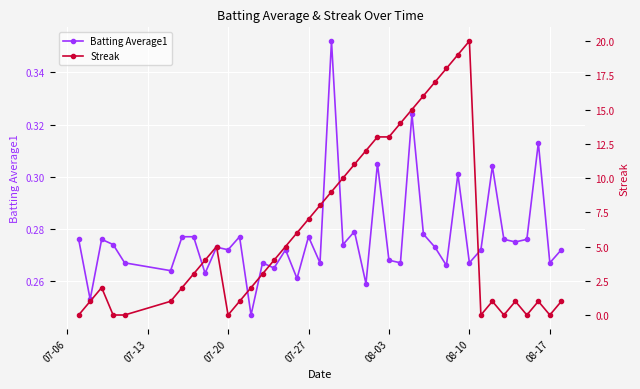

What is the difference between the maximum and minimum values in the Batting Average1 series?

0.1